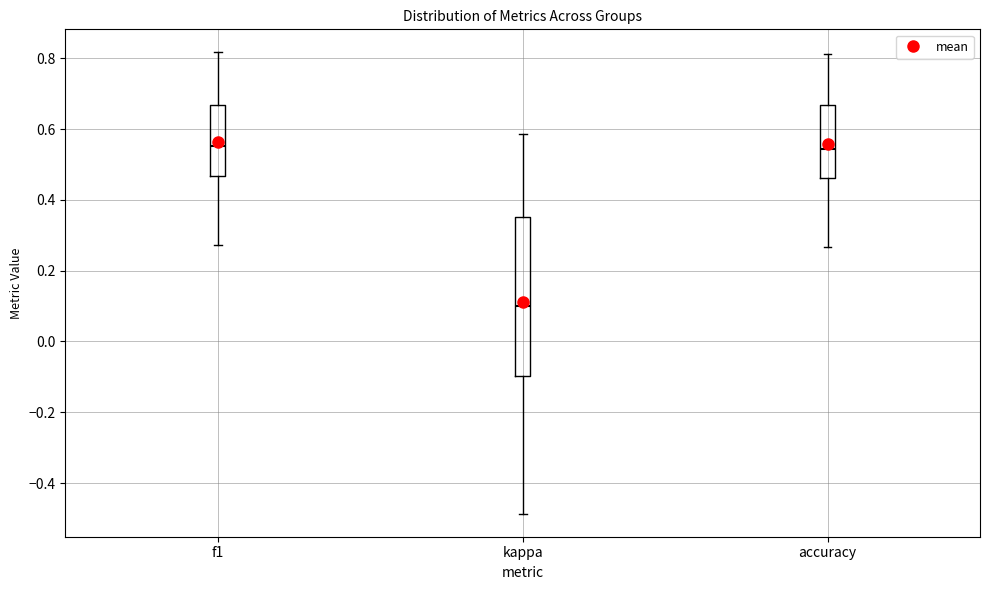

Reading left to right, read every box against the y-axis: the position of its median line, the range the box covers, and the ends of its whiskers. The values are not printed on the chart, so give them approximately, as read against the axis.

f1: median 0.56, box 0.46 to 0.66, whiskers 0.28 to 0.82
kappa: median 0.10, box -0.10 to 0.36, whiskers -0.48 to 0.58
accuracy: median 0.54, box 0.46 to 0.66, whiskers 0.26 to 0.82